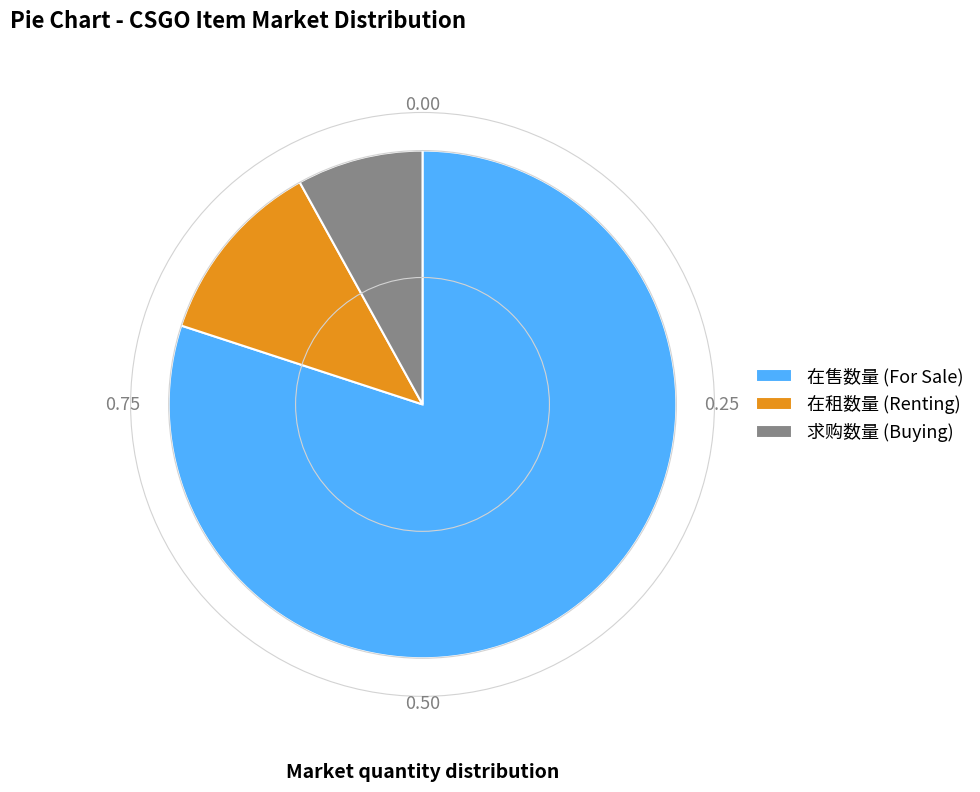

Do 在租数量 (Renting) and 在售数量 (For Sale) together represent more than half of the pie?

Yes